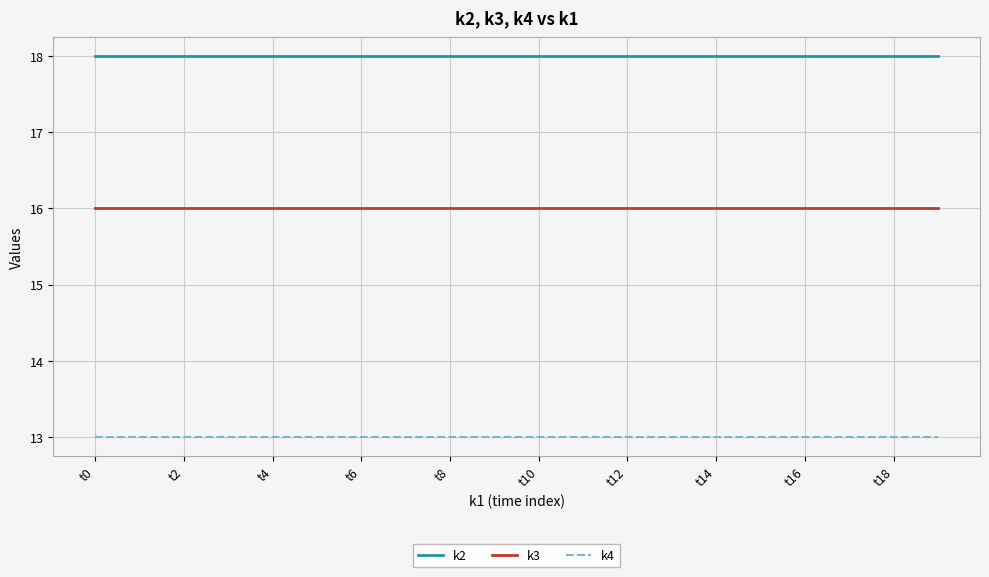

List the series in order of their overall mean, lowest first.

k4, k3, k2